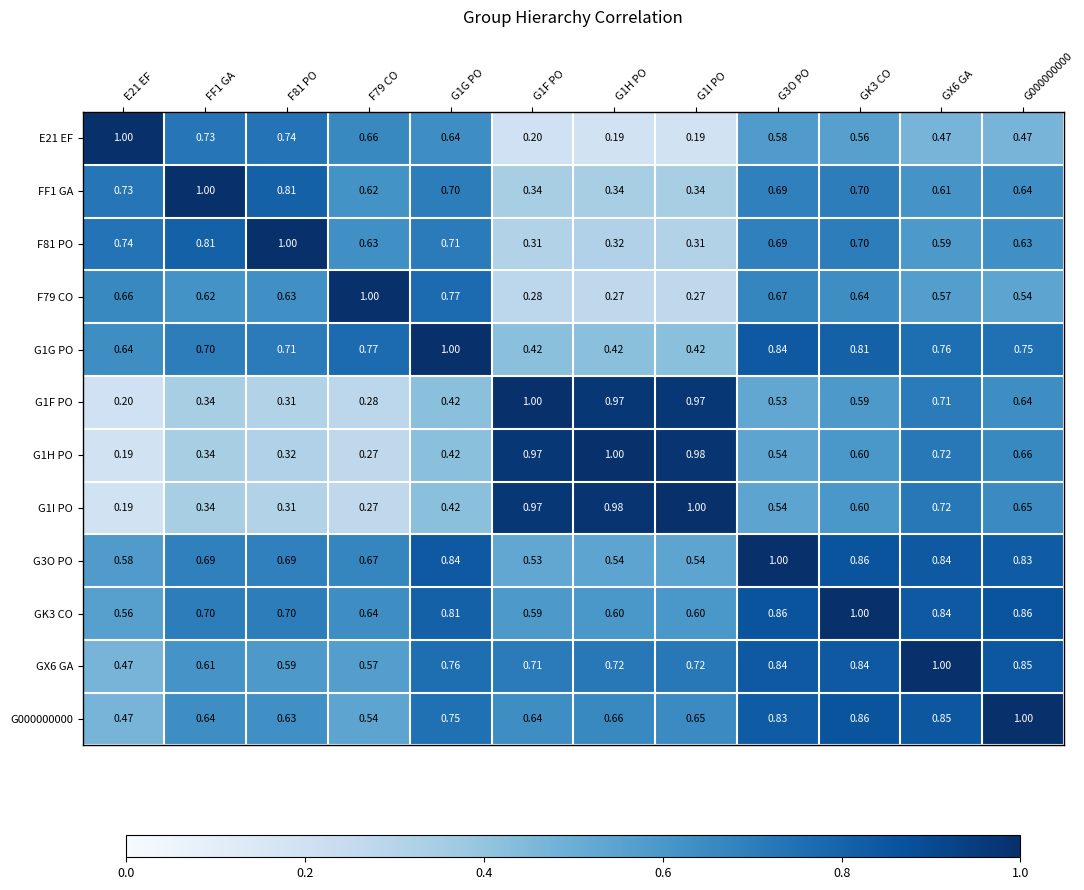

Is the value of G1F PO at G1F PO greater than the value of F79 CO at G3O PO?

Yes